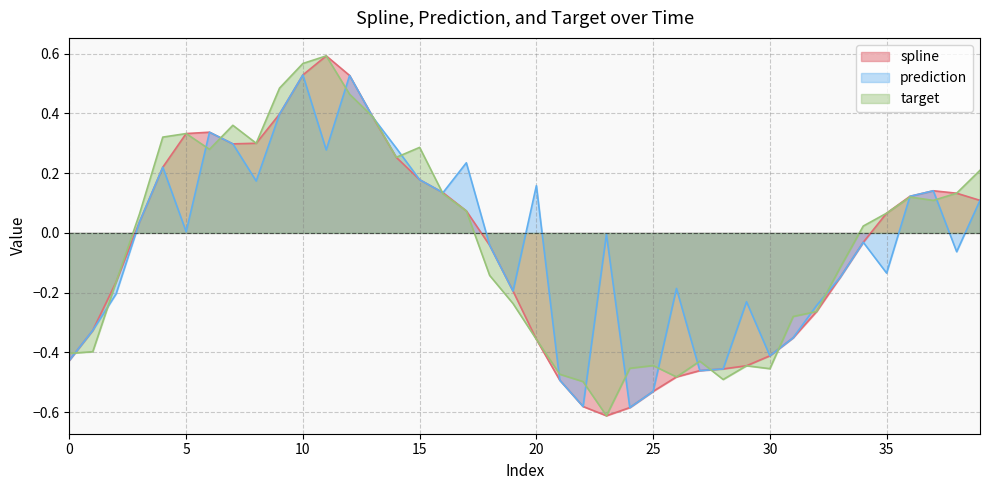

At which category does target reach its first local peak?

5